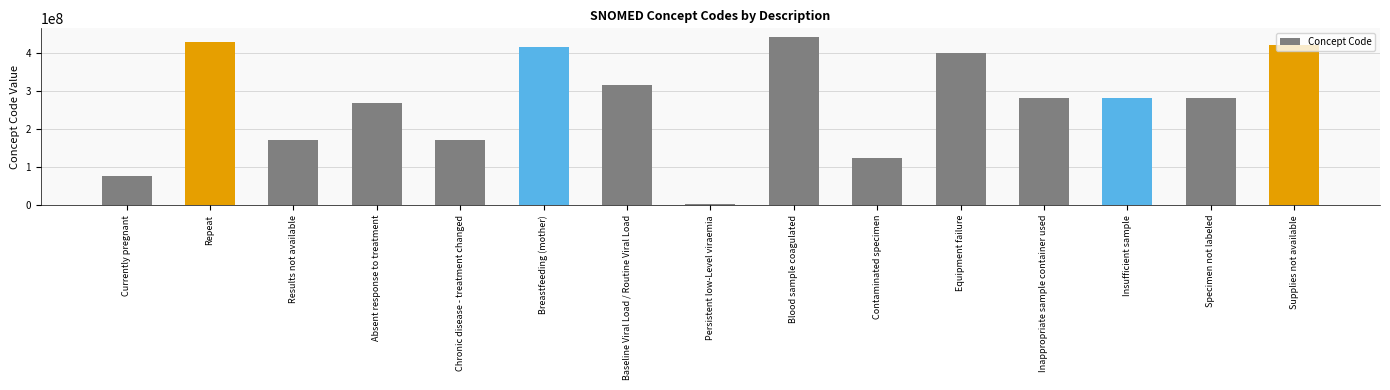

What is the maximum value shown in the chart?

441510007